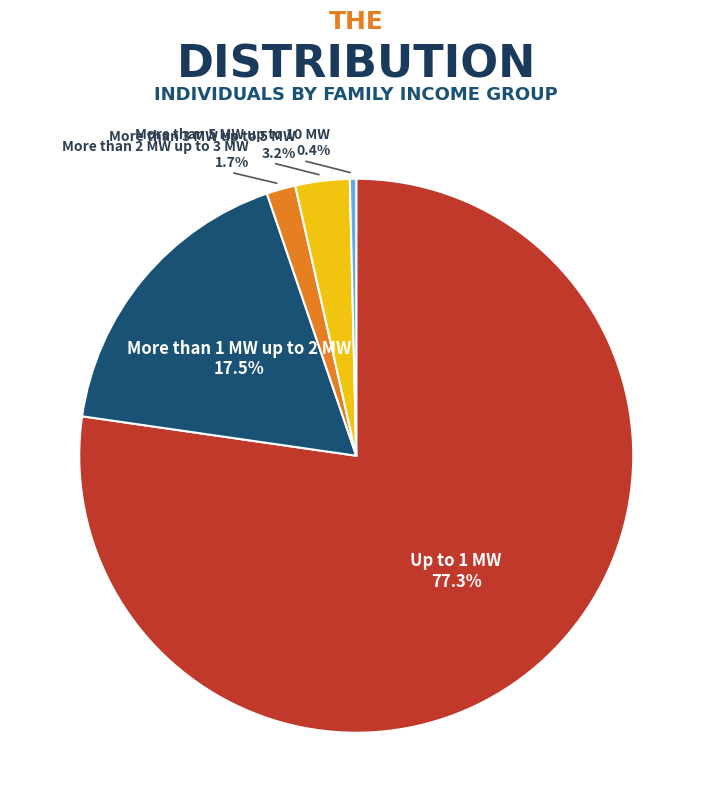

Is Up to 1 MW the majority of the pie?

Yes